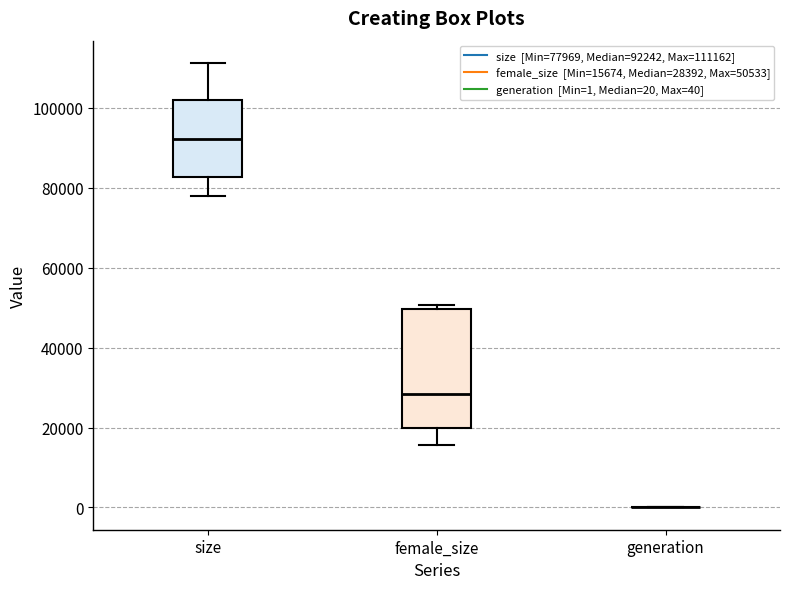

Comparing the boxes themselves (not the whiskers), which one is the tallest?

female_size